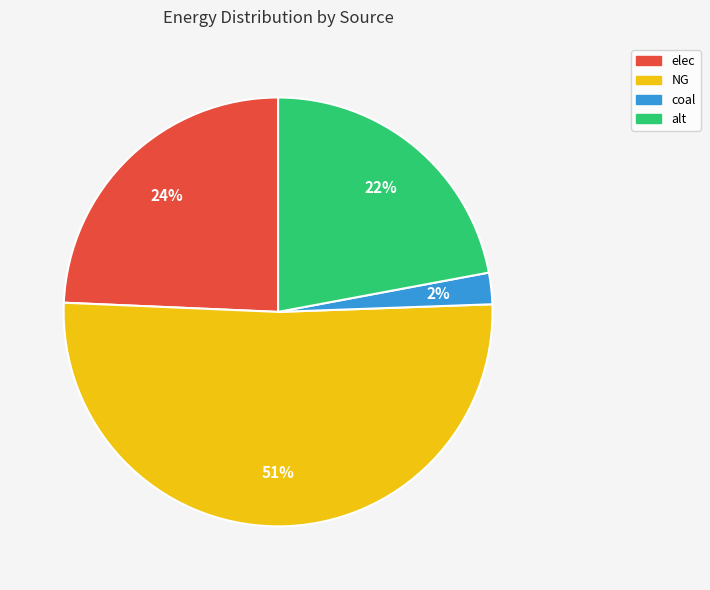

Is there any slice that represents more than half of the pie?

Yes